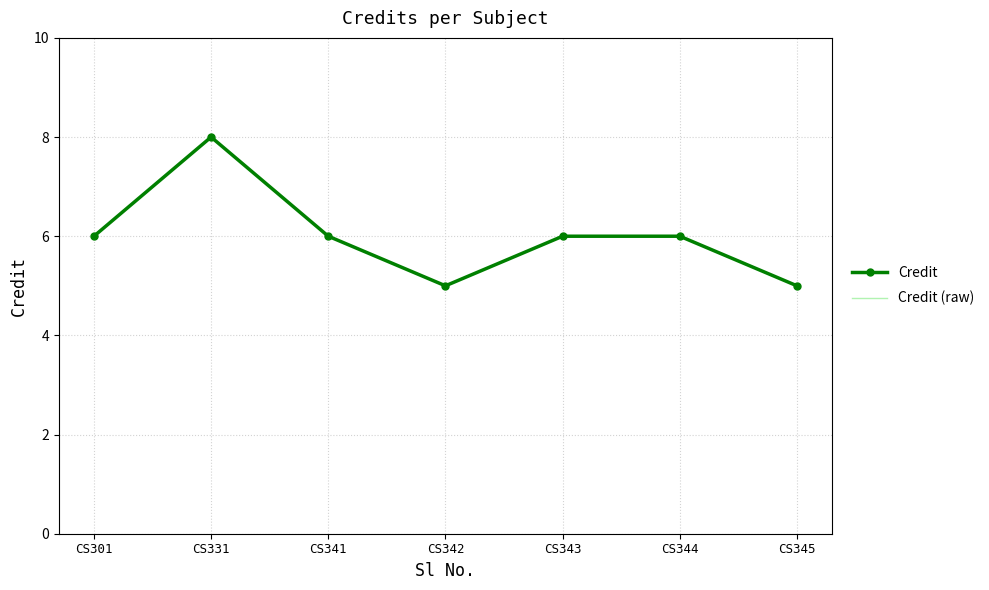

The value of Credit at CS331 is 3. True or false?

False